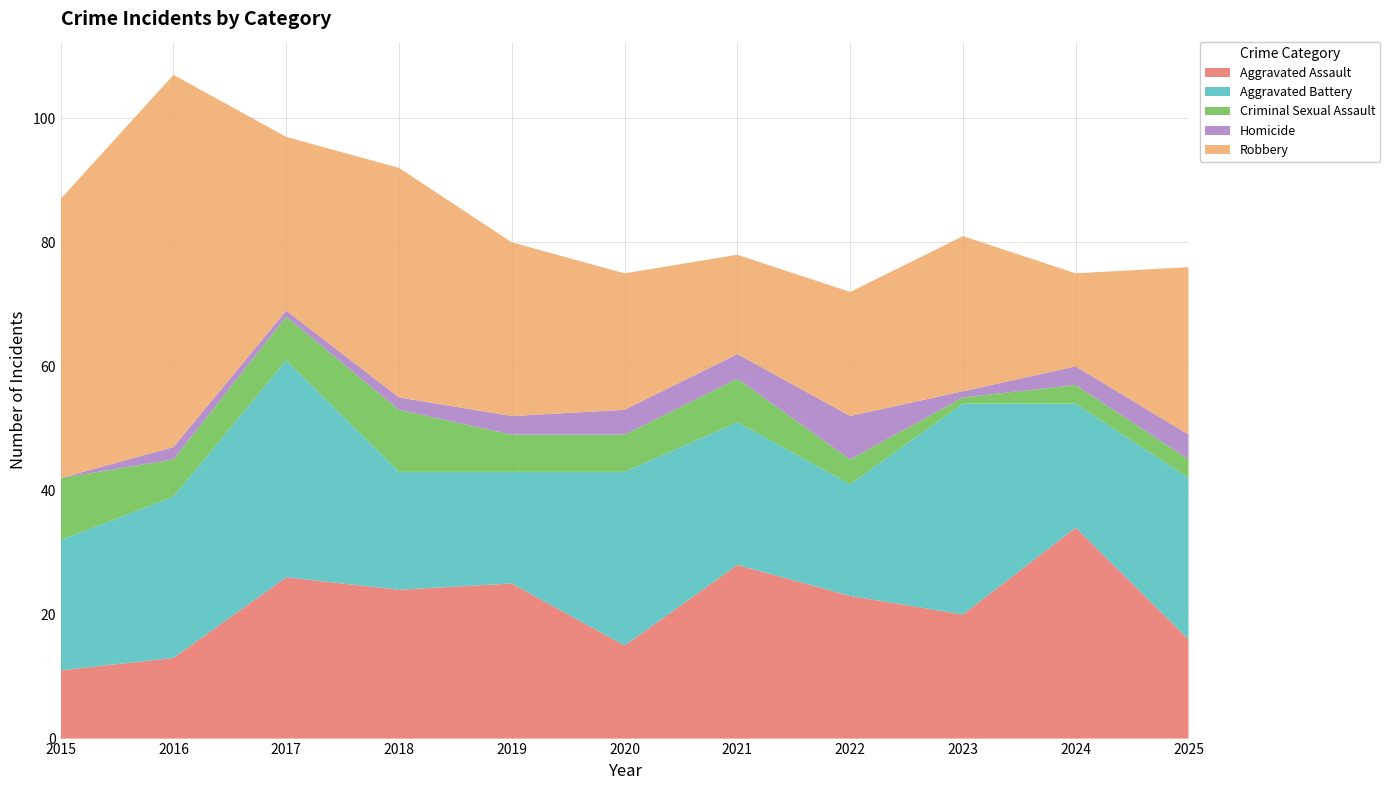

Reading right to left, transcribe all the data shown in this chart.

Aggravated Assault: 16	34	20	23	28	15	25	24	26	13	11
Aggravated Battery: 26	20	34	18	23	28	18	19	35	26	21
Criminal Sexual Assault: 3	3	1	4	7	6	6	10	7	6	10
Homicide: 4	3	1	7	4	4	3	2	1	2	0
Robbery: 27	15	25	20	16	22	28	37	28	60	45